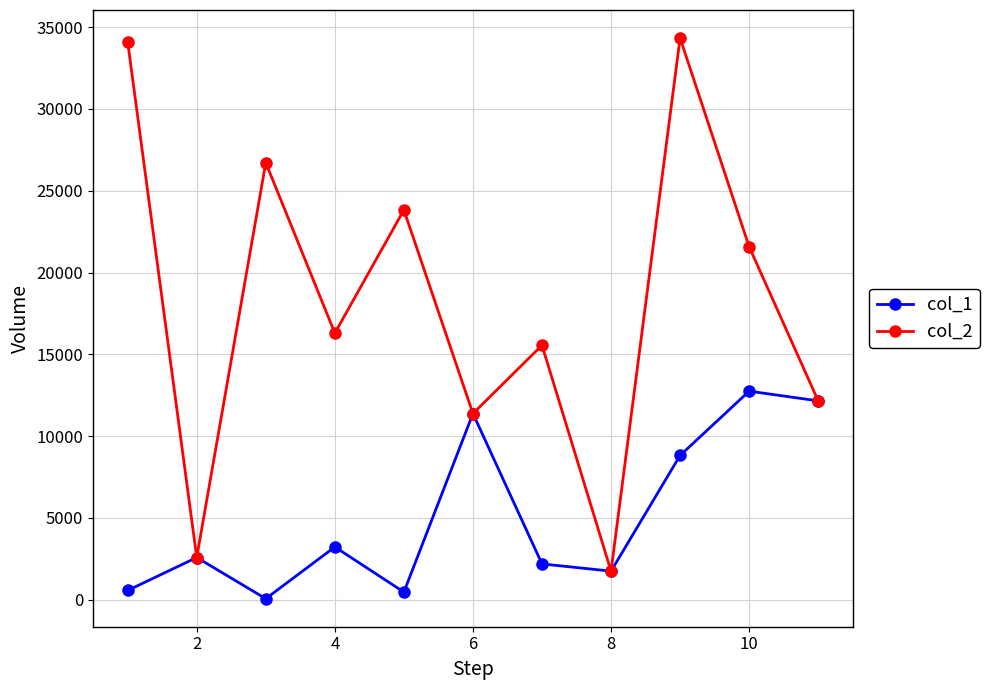

Rank the series by their maximum value, from highest to lowest.

col_2, col_1